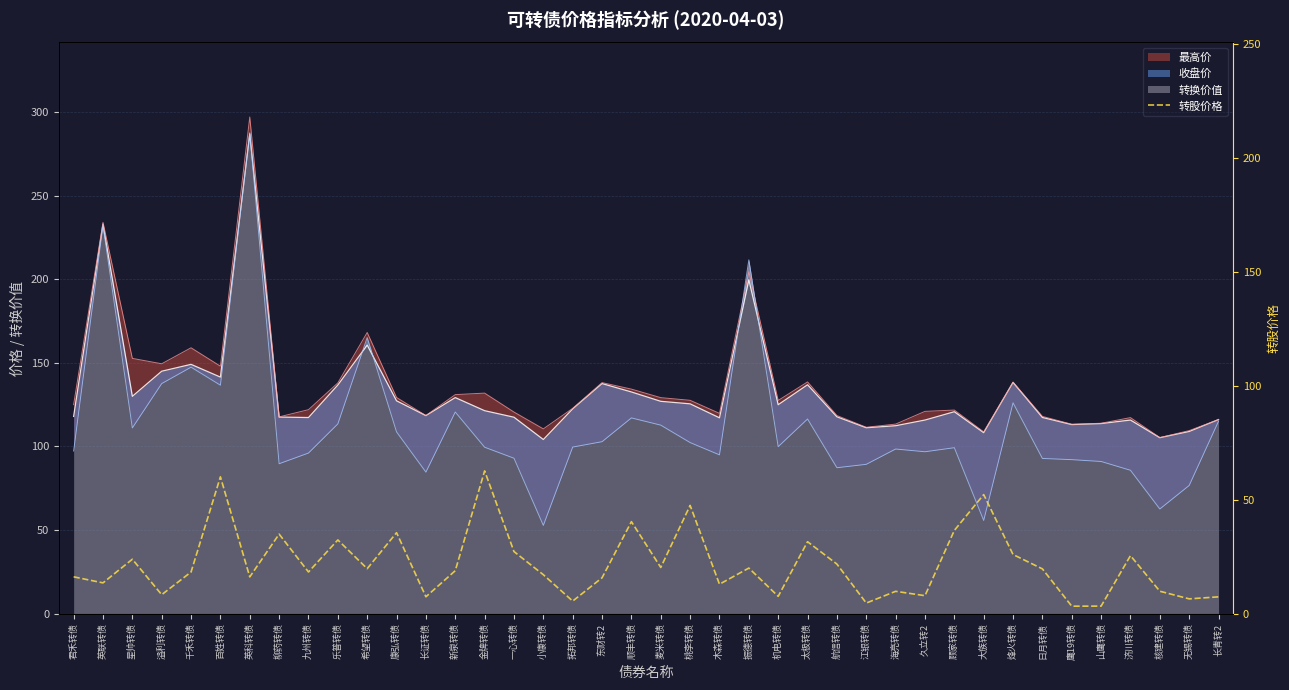

The chart shows a value of 83.3 at 百姓转债. True or false?

False